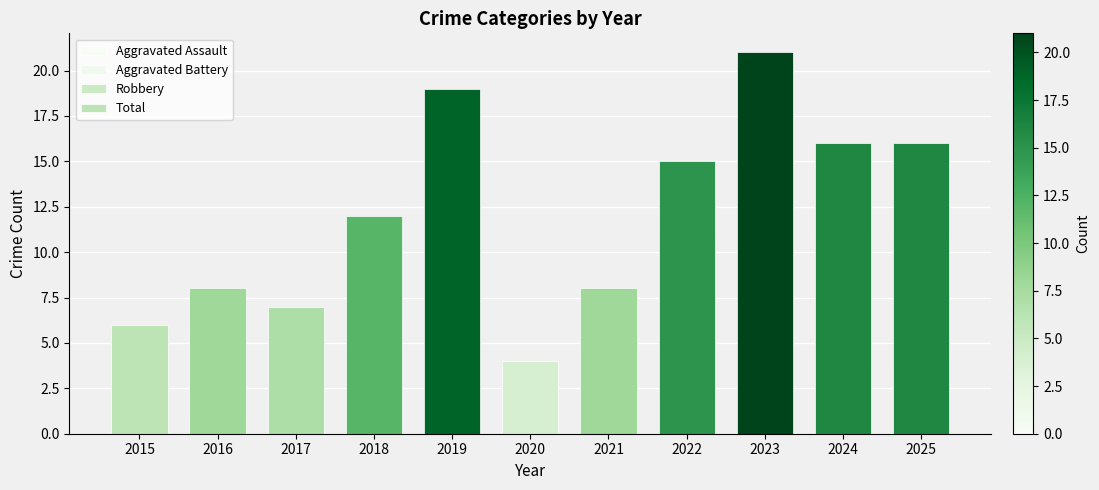

Is the value of Total at 2016 greater than the value of Robbery at 2017?

Yes